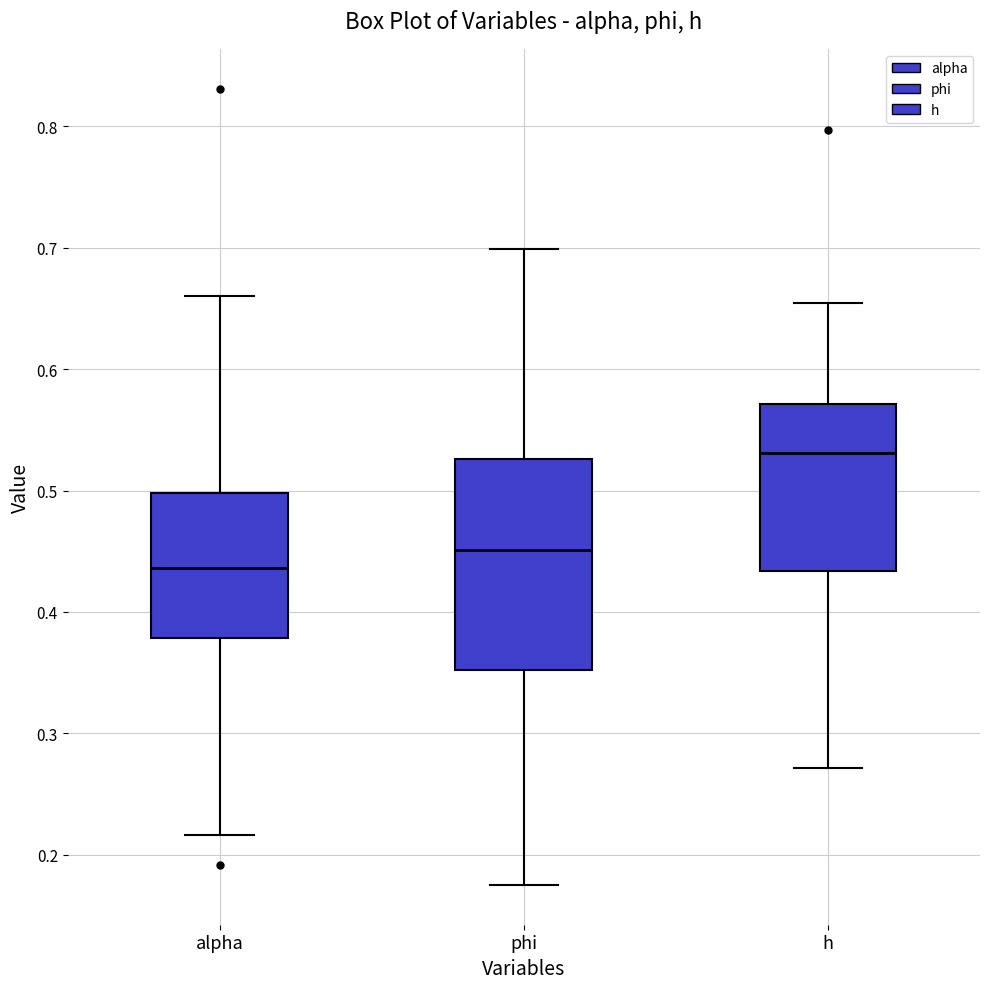

Where does the upper whisker of the box for h end on the y-axis? The values are not printed on the chart, so give them approximately, as read against the axis.

0.65